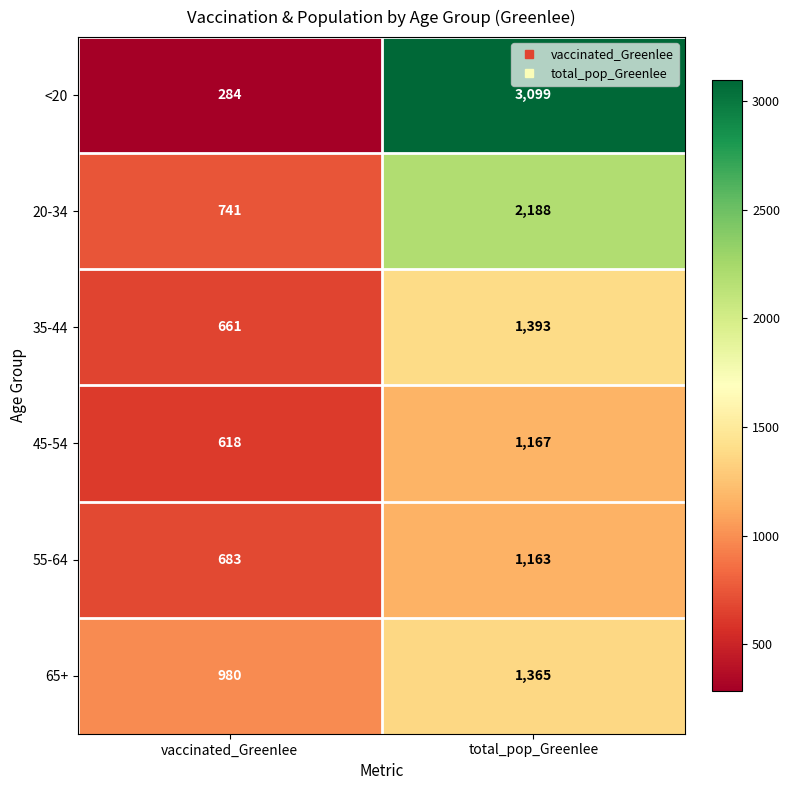

At which label does <20 reach its minimum?

vaccinated_Greenlee